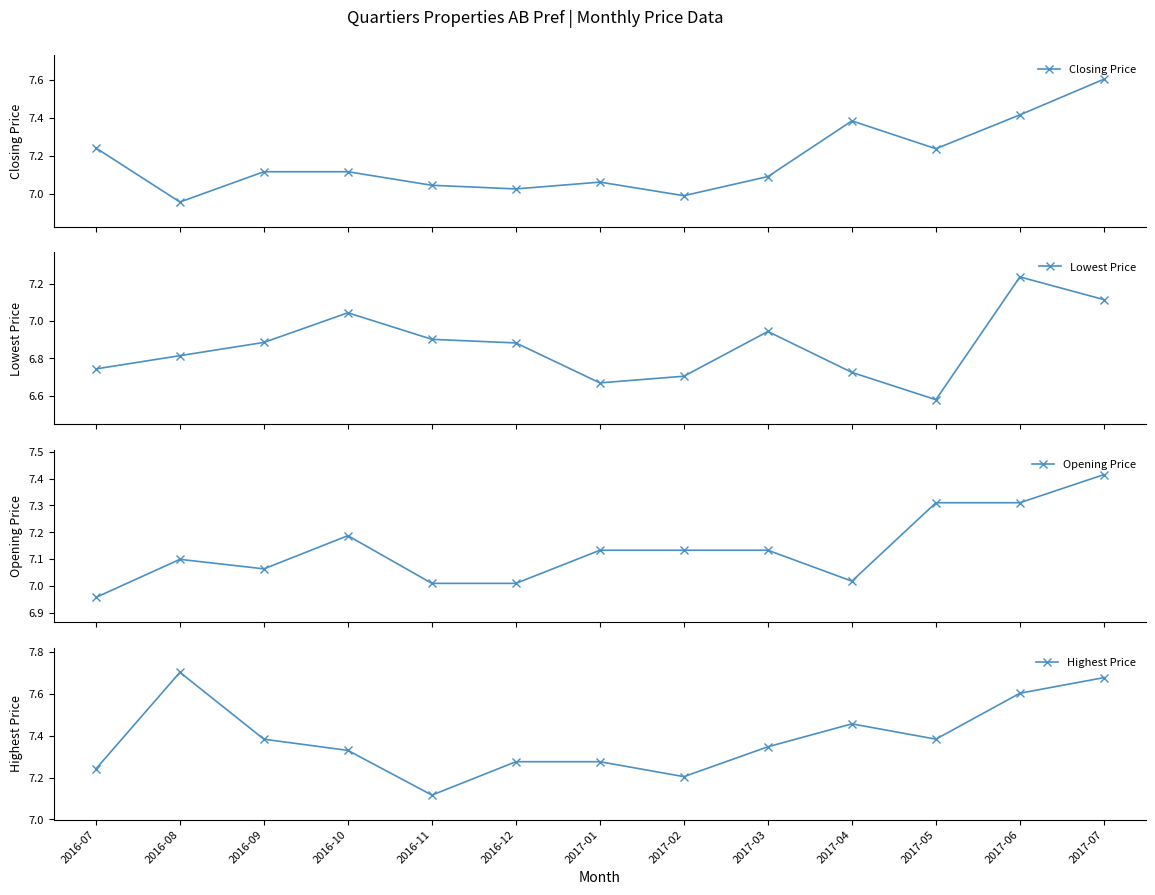

Is this an area chart (filled region under the line)?

No